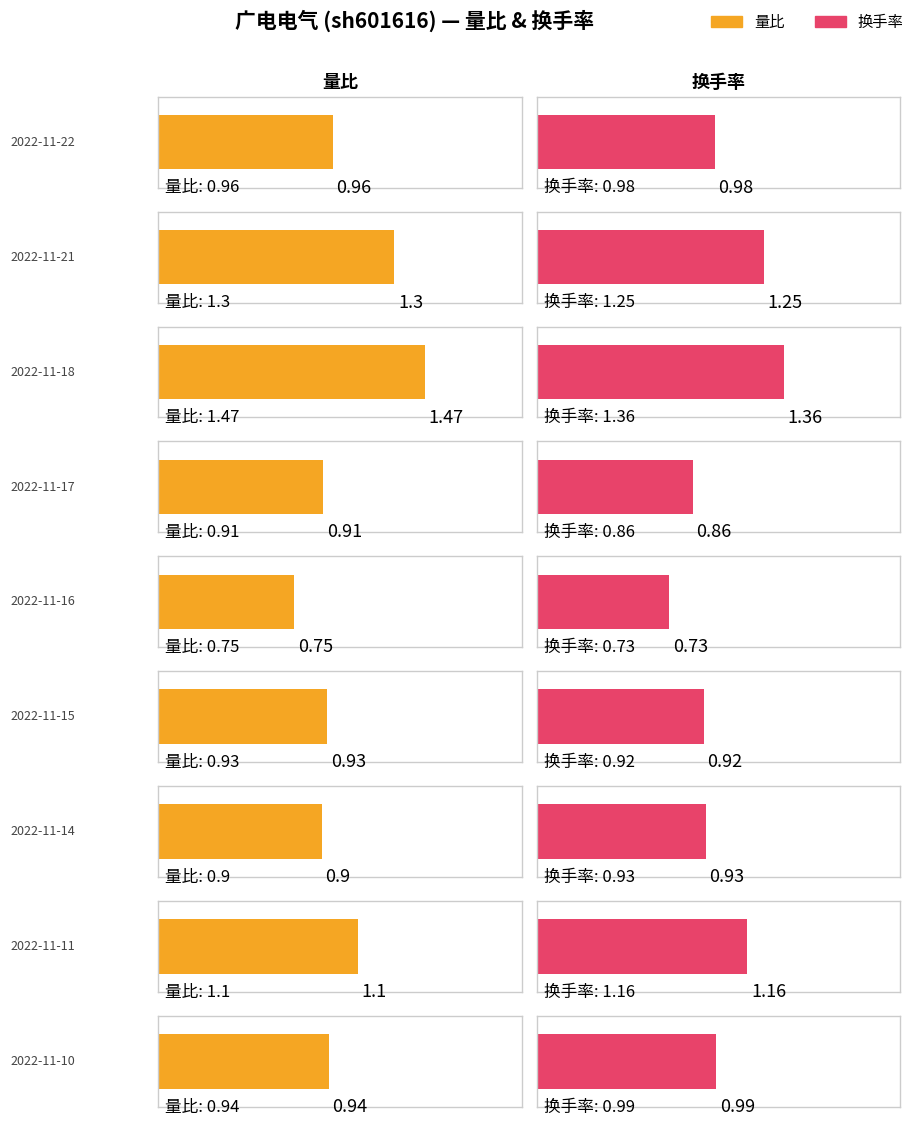

The 量比 series shows 1.7 at 2022-11-22. True or false?

False